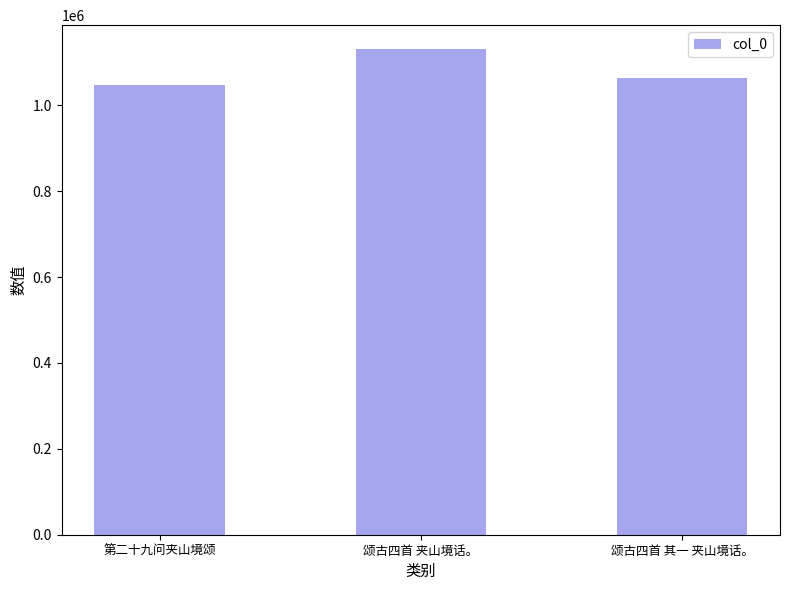

Count the values in the range 1047264 to 1129844.

3